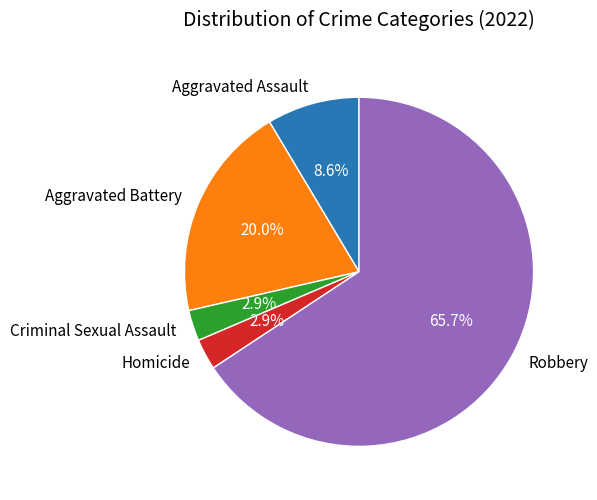

Which has a higher value, Homicide or Aggravated Battery?

Aggravated Battery